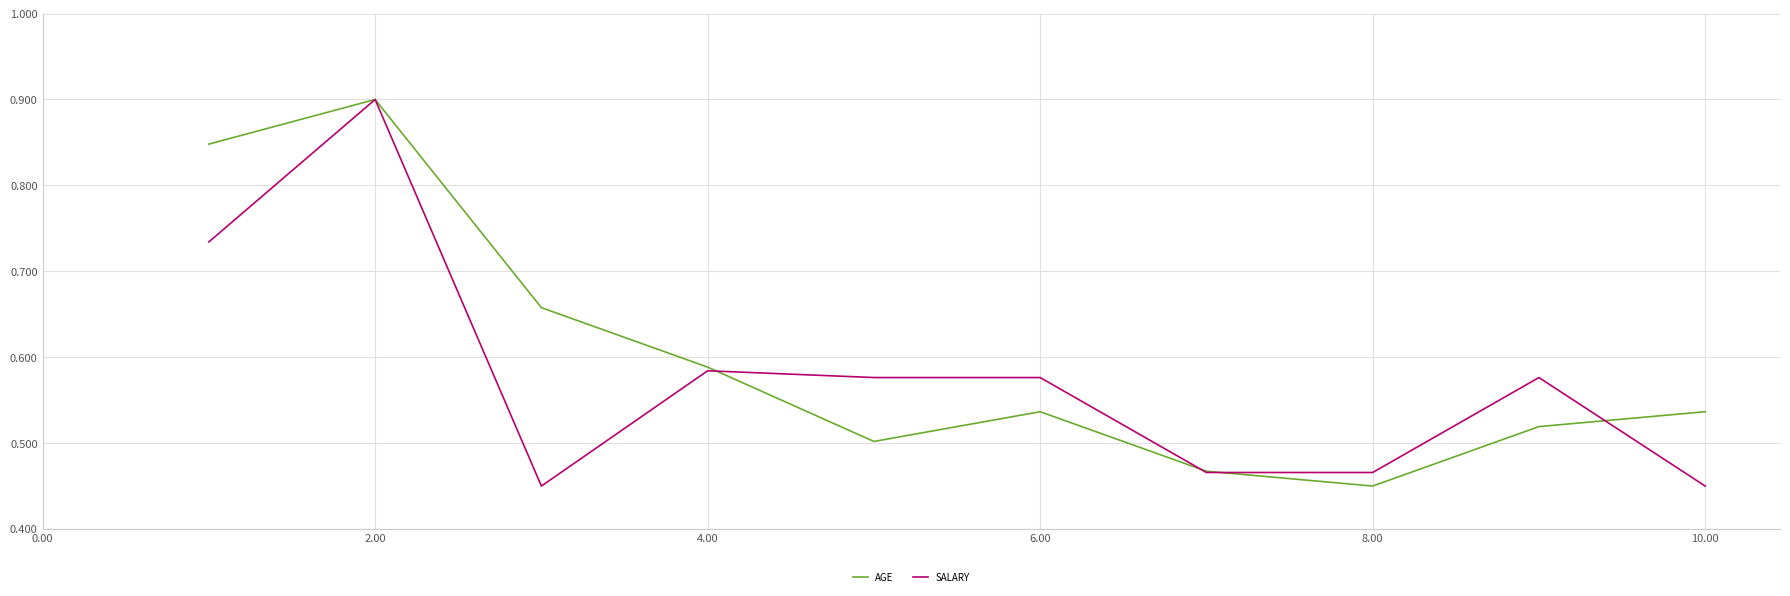

What is the highest value of the AGE series?

0.9